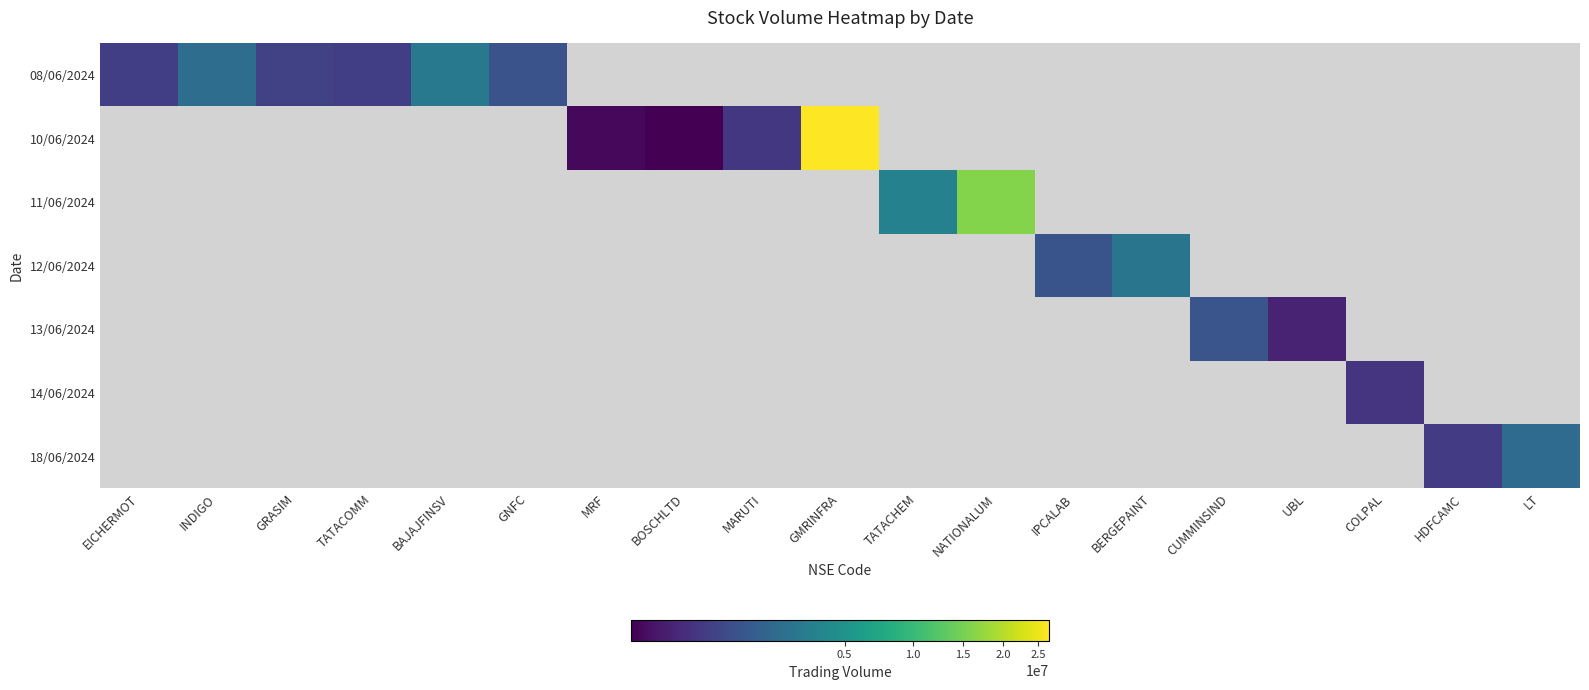

How many positive values does the 11/06/2024 series have?

2